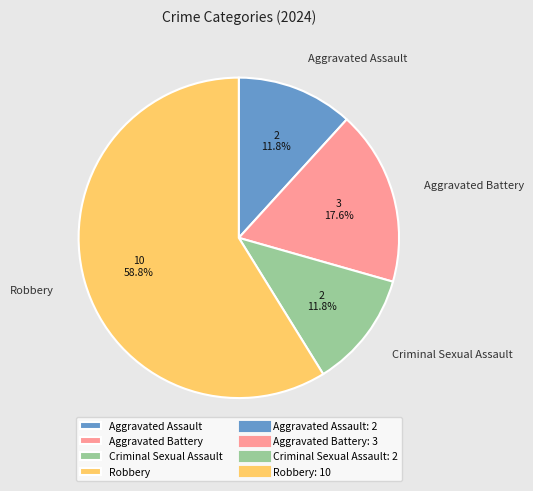

To the nearest percent, what is the combined percentage of Aggravated Battery and Criminal Sexual Assault?

29%